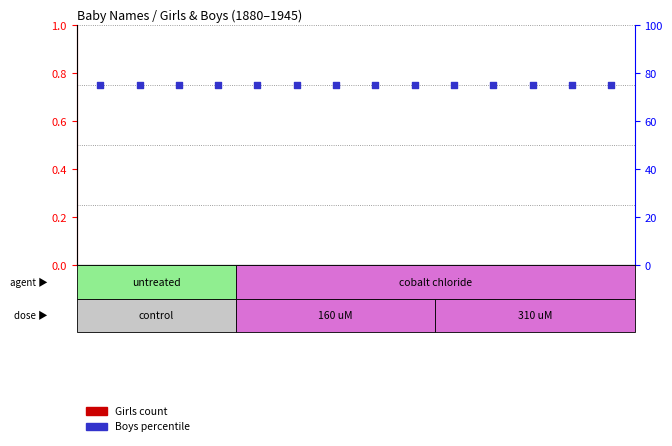

At how many categories does at least one series exceed 73?

14